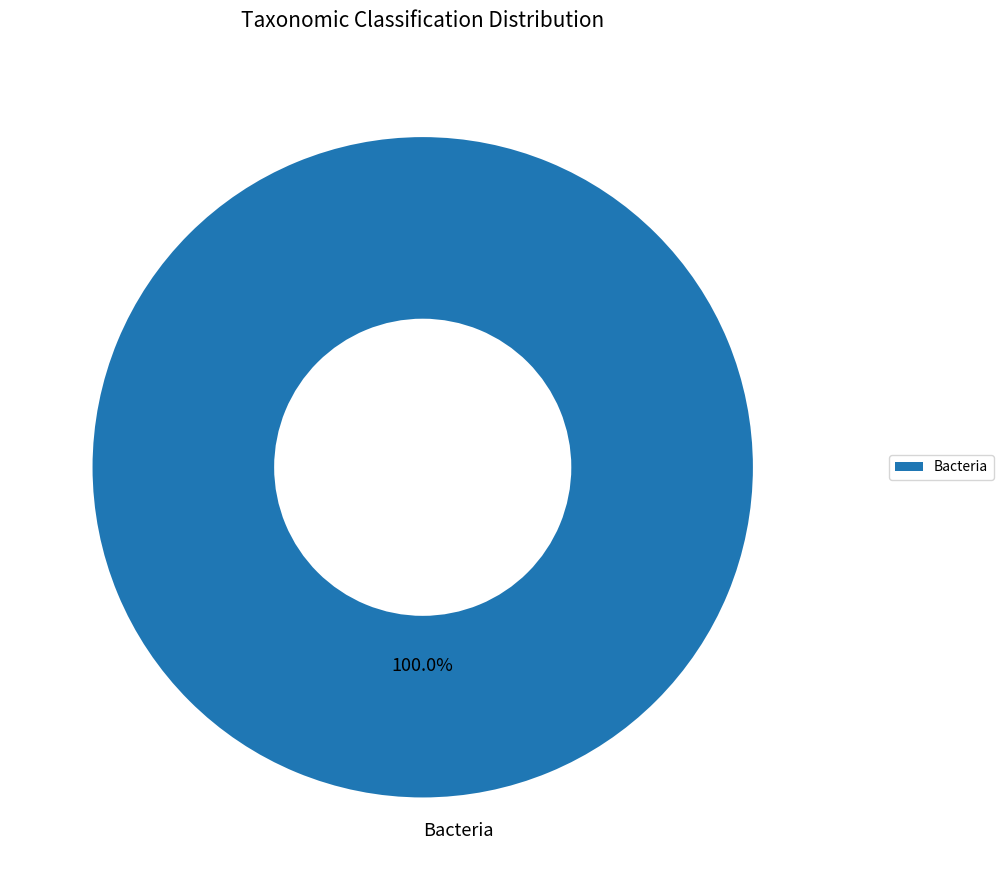

How many slices are in this pie chart?

1